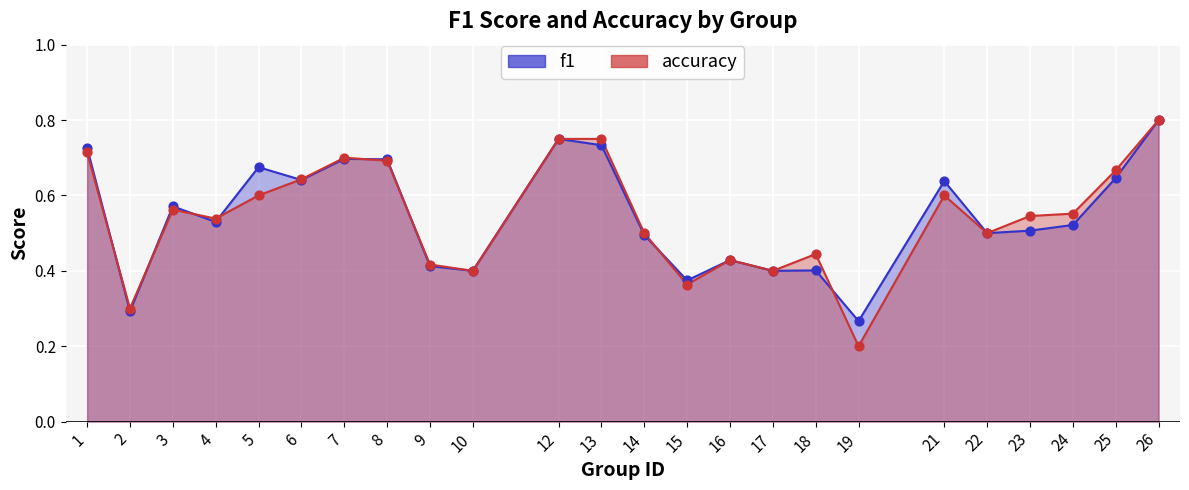

At which category is the sum across all series the highest?

26